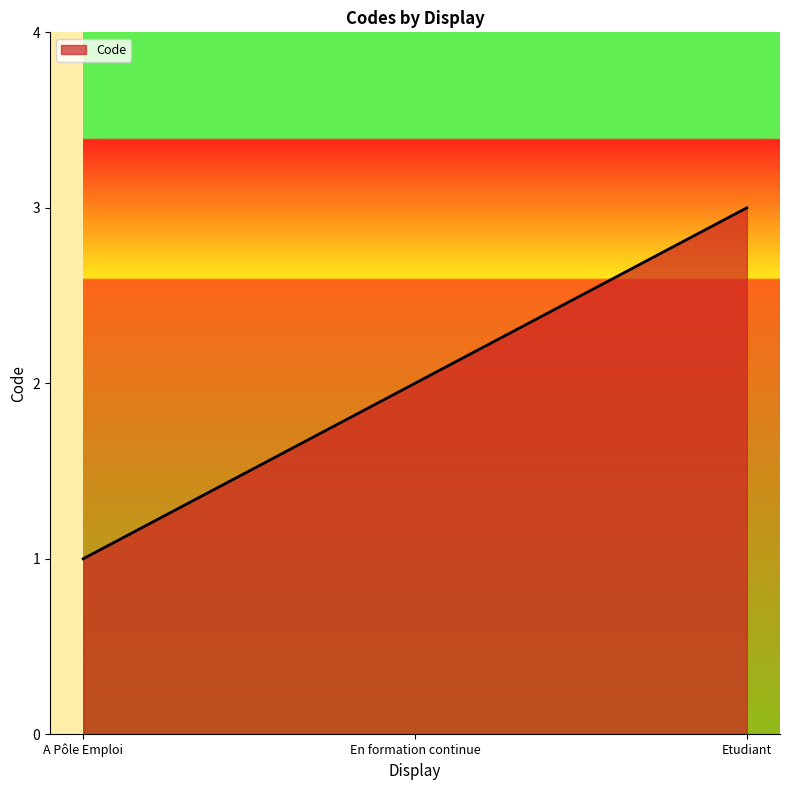

What is the difference between the maximum and second lowest values?

1